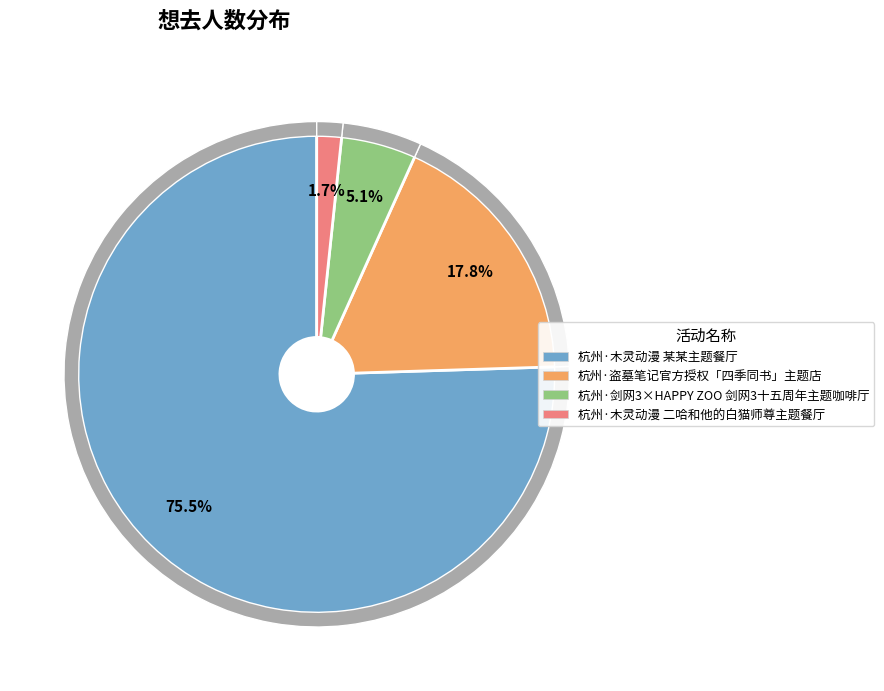

What percentage is the 杭州·木灵动漫 二哈和他的白猫师尊主题餐厅 slice, to the nearest percent?

2%